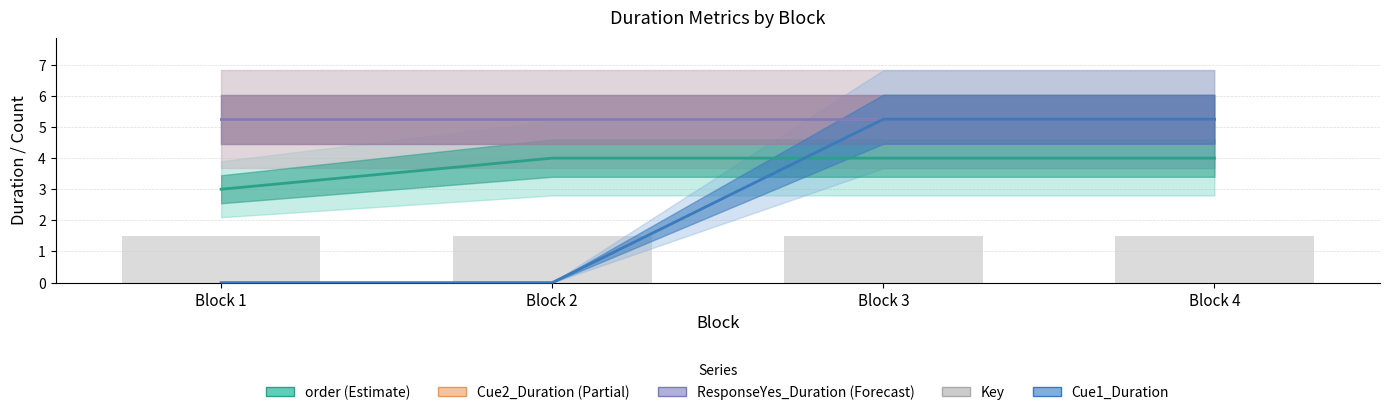

Which category has the highest value in the order series?

Block 2